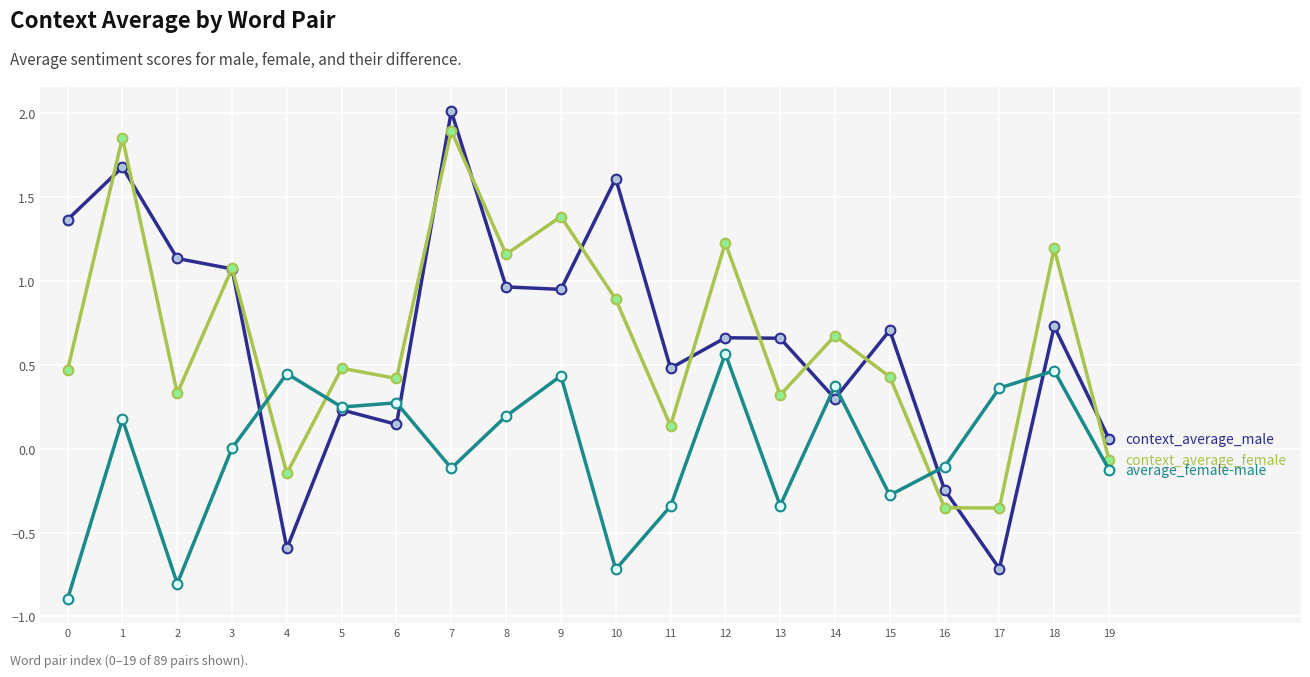

What is the spread (max minus min) of values at 1?

1.7